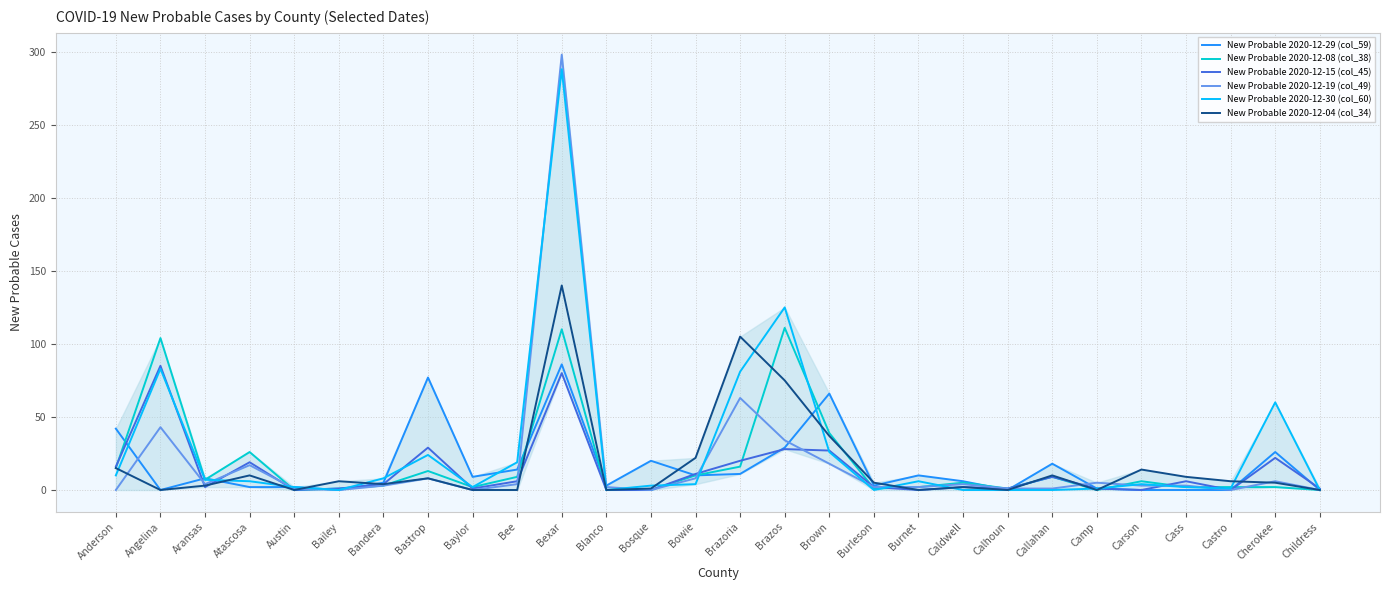

At Brazos, list the series in order from largest to smallest.

New Probable 2020-12-30 (col_60), New Probable 2020-12-08 (col_38), New Probable 2020-12-04 (col_34), New Probable 2020-12-19 (col_49), New Probable 2020-12-29 (col_59), New Probable 2020-12-15 (col_45)